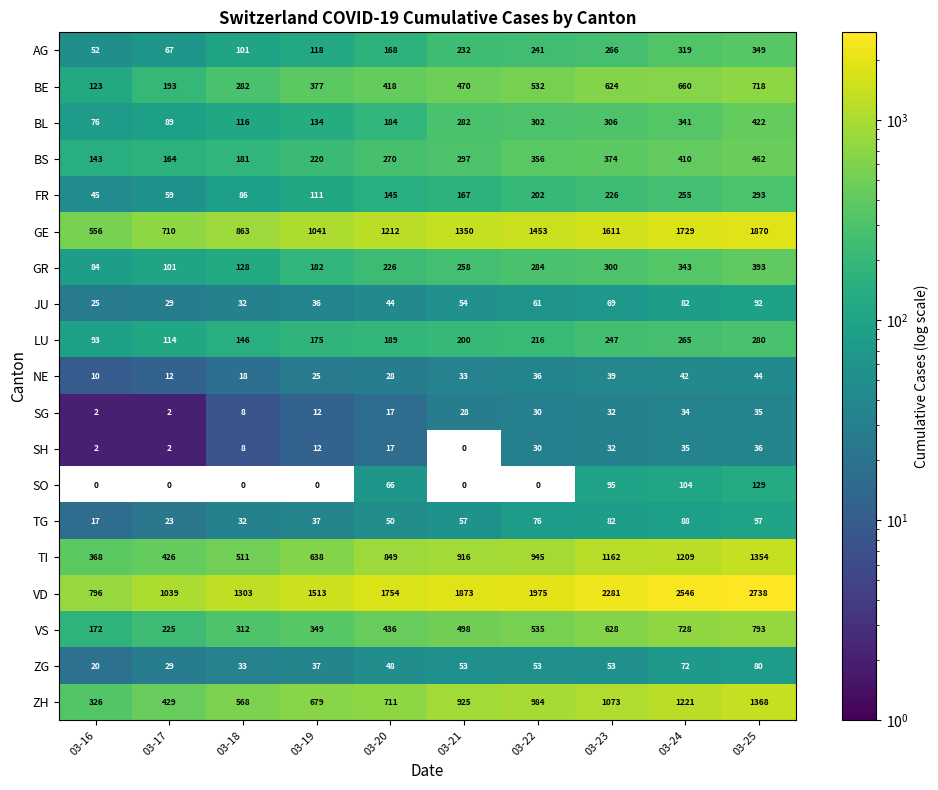

What is the approximate value of AG at 03-24, to the nearest 5?

320